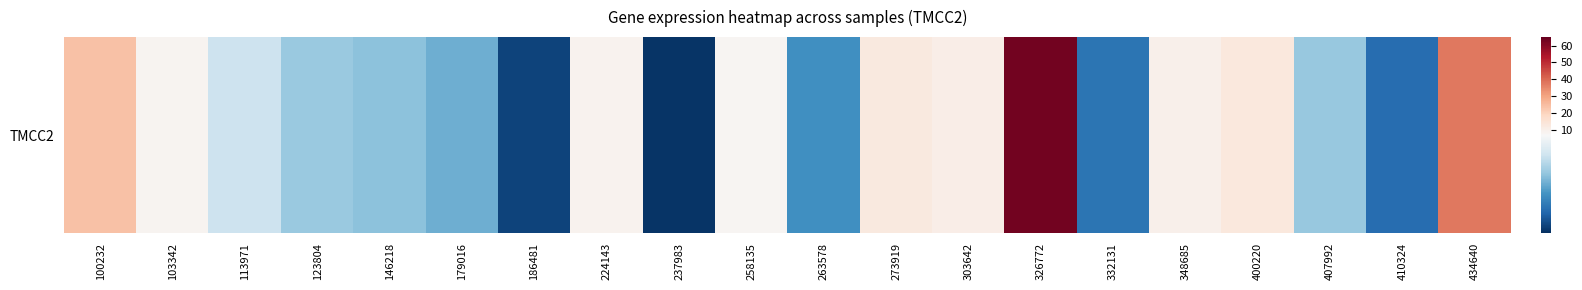

List the labels in order of value, largest first.

326772, 434640, 100232, 400220, 273919, 303642, 348685, 224143, 103342, 258135, 113971, 123804, 407992, 146218, 179016, 263578, 332131, 410324, 186481, 237983